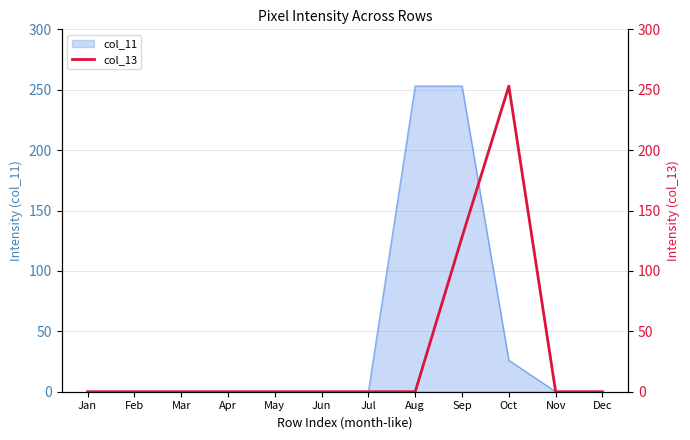

Reading left to right, list all the values displayed in this chart.

Jan=0	Feb=0	Mar=0	Apr=0	May=0	Jun=0	Jul=0	Aug=0	Sep=128	Oct=253	Nov=0	Dec=0